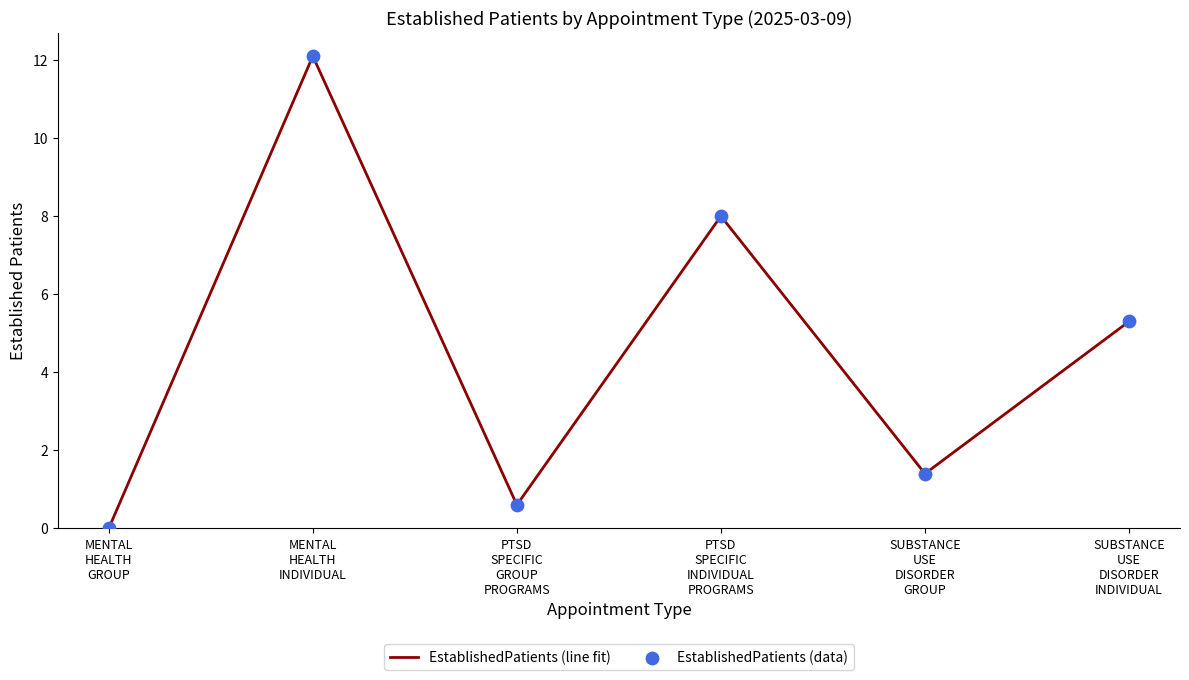

True or false: there are more than 2 points higher than both neighbors.

False